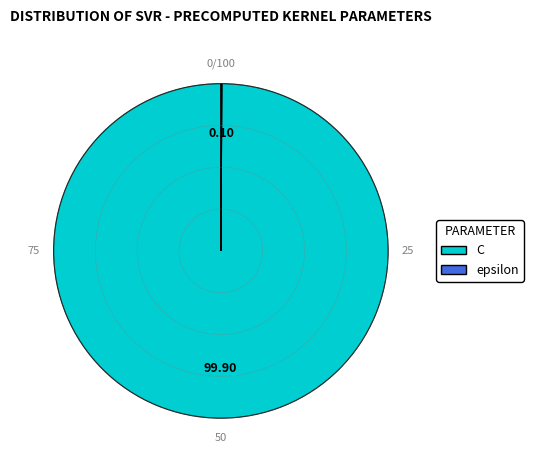

Which category has the biggest portion of the pie?

C